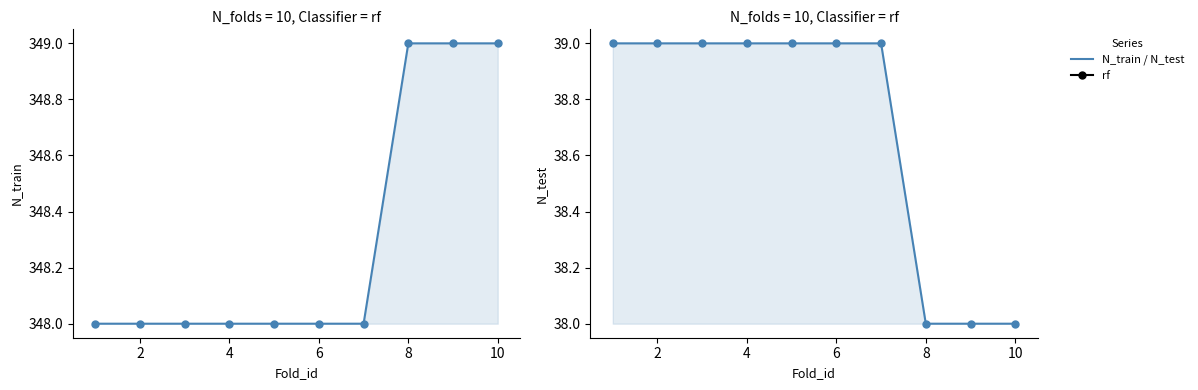

True or false: N_train and N_test cross at least once.

False